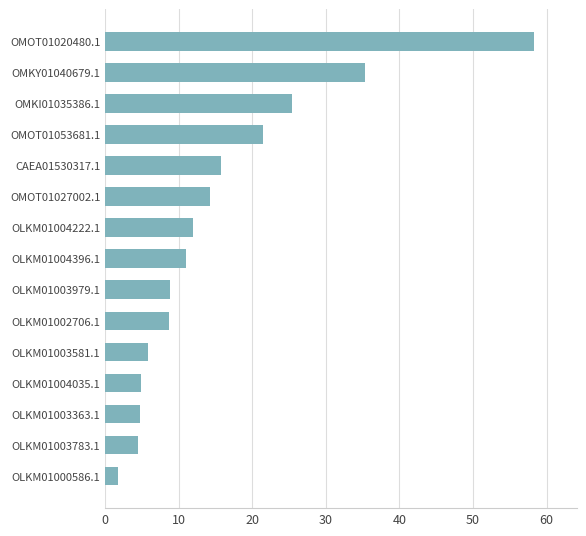

Count the number of data series in this chart.

1